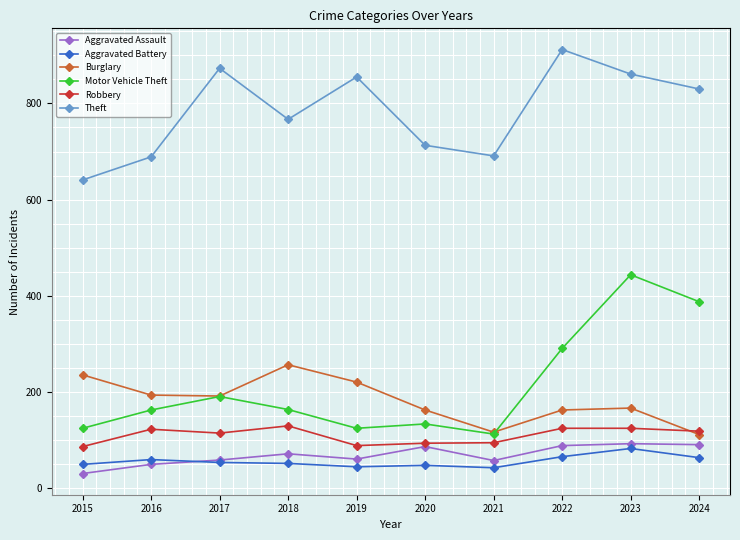

What is the total value across all series at 2023?

1773